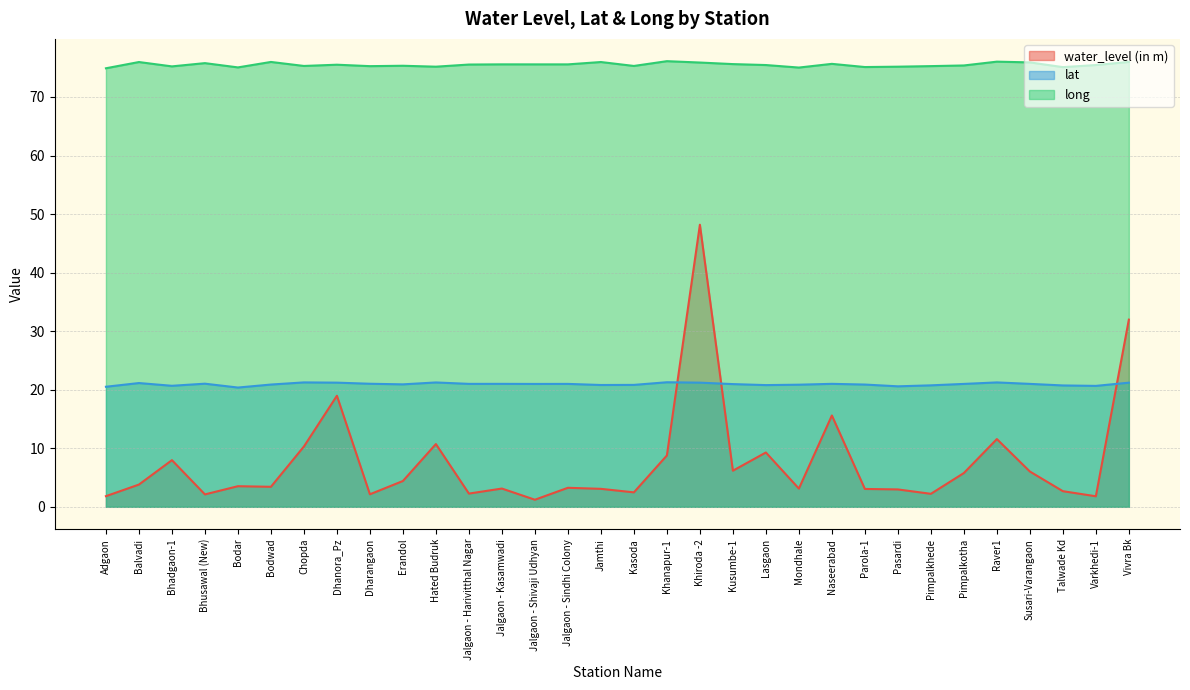

What is the maximum value shown in the chart?

76.1